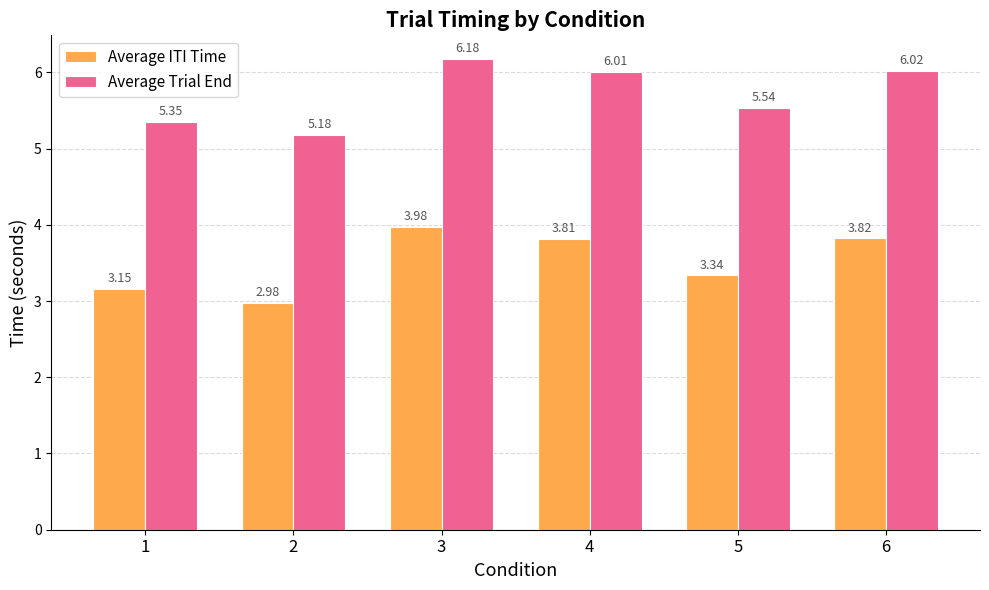

What is the difference between the maximum and minimum values in the Average ITI Time series?

1.0